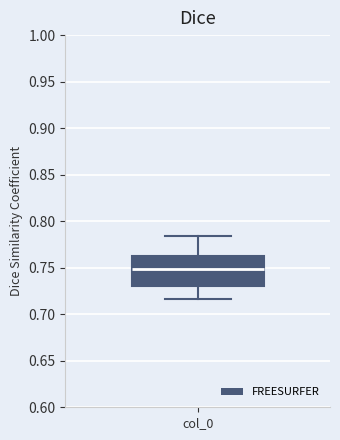

Read this box plot against the y-axis: the position of the median line, the range covered by the box, and the ends of both whiskers. The values are not printed on the chart, so give them approximately, as read against the axis.

median 0.750, box 0.730 to 0.765, whiskers 0.715 to 0.785